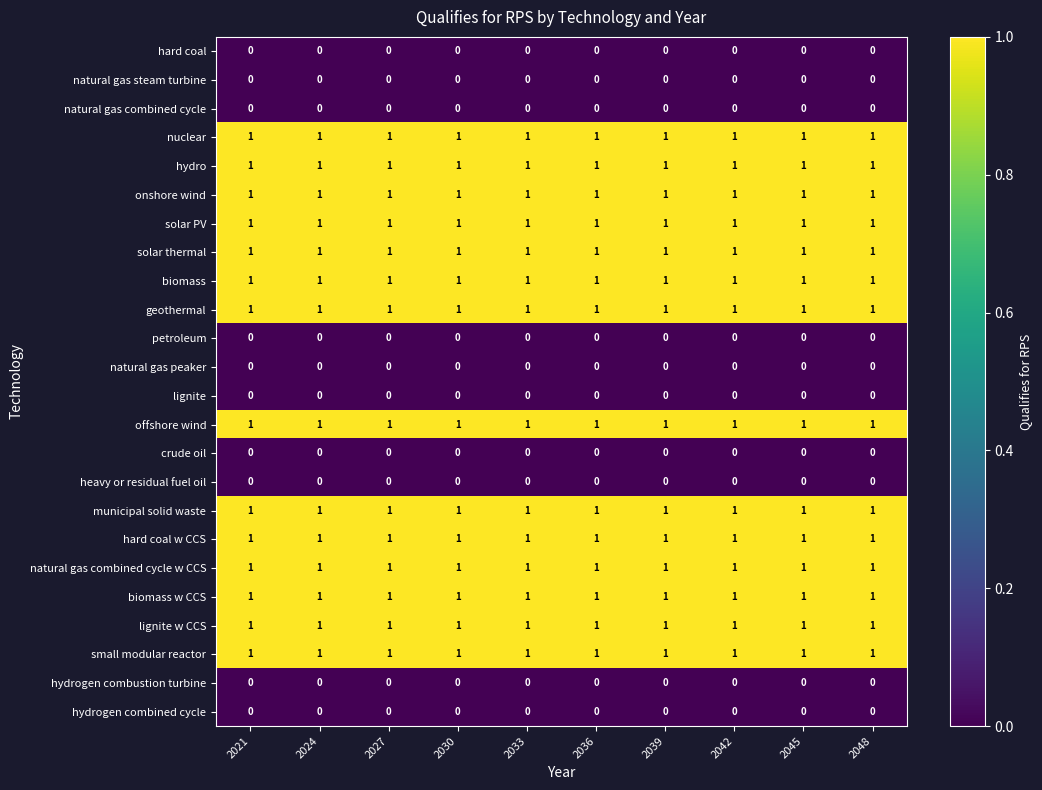

The natural gas combined cycle series shows 0 at 2024. True or false?

True